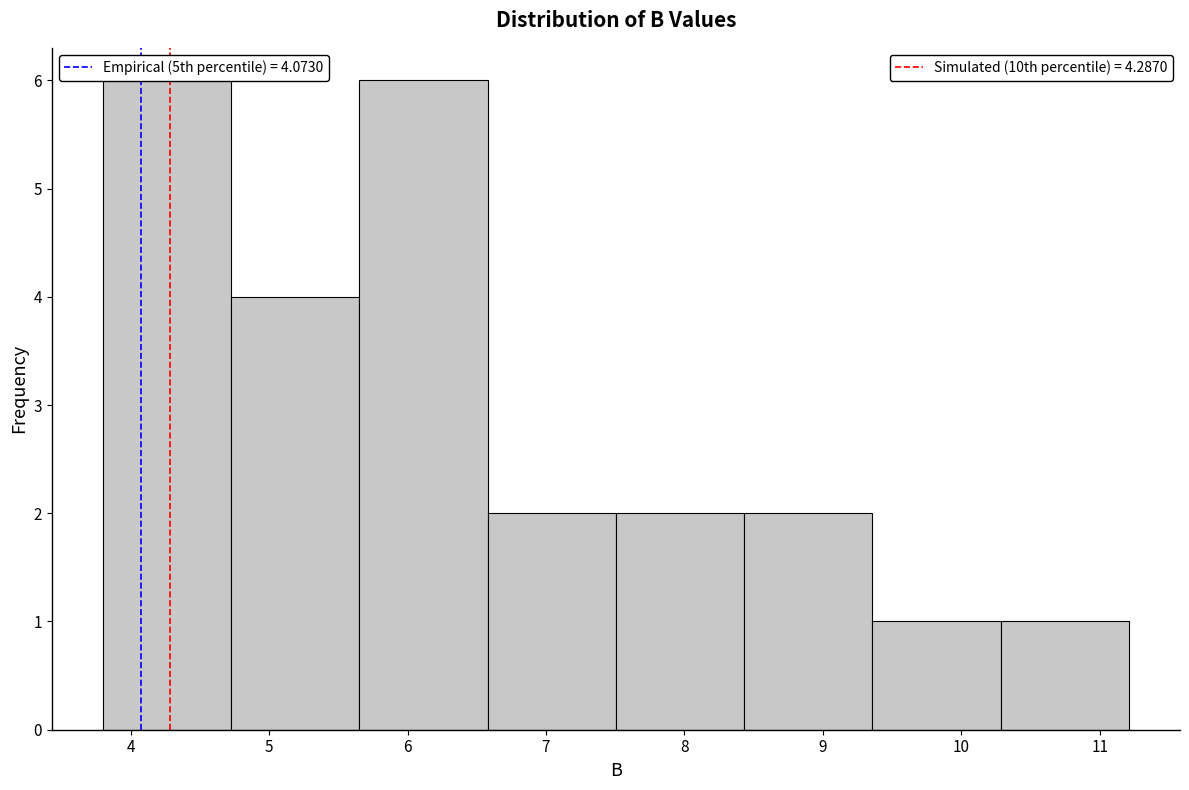

How tall is the bar that spans 10.3 to 11.2 on the x-axis? Neither the bar edges nor the heights are printed on the chart, so give them approximately, as read against the axes.

1